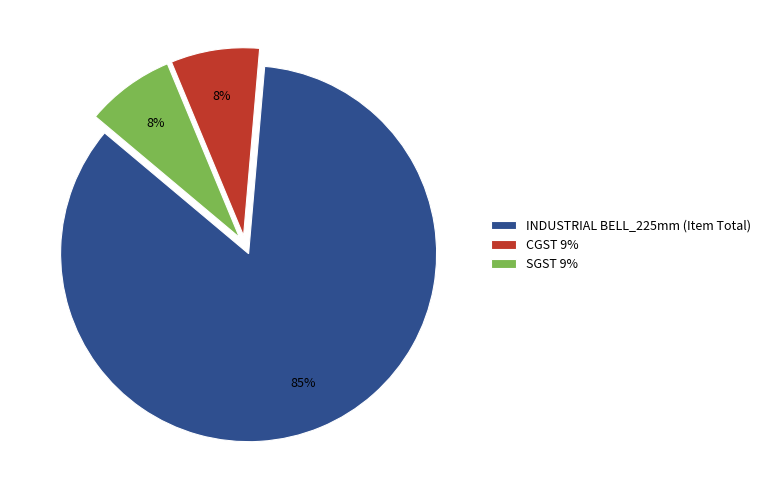

Combined, do SGST 9% and INDUSTRIAL BELL_225mm (Item Total) account for over 50%?

Yes